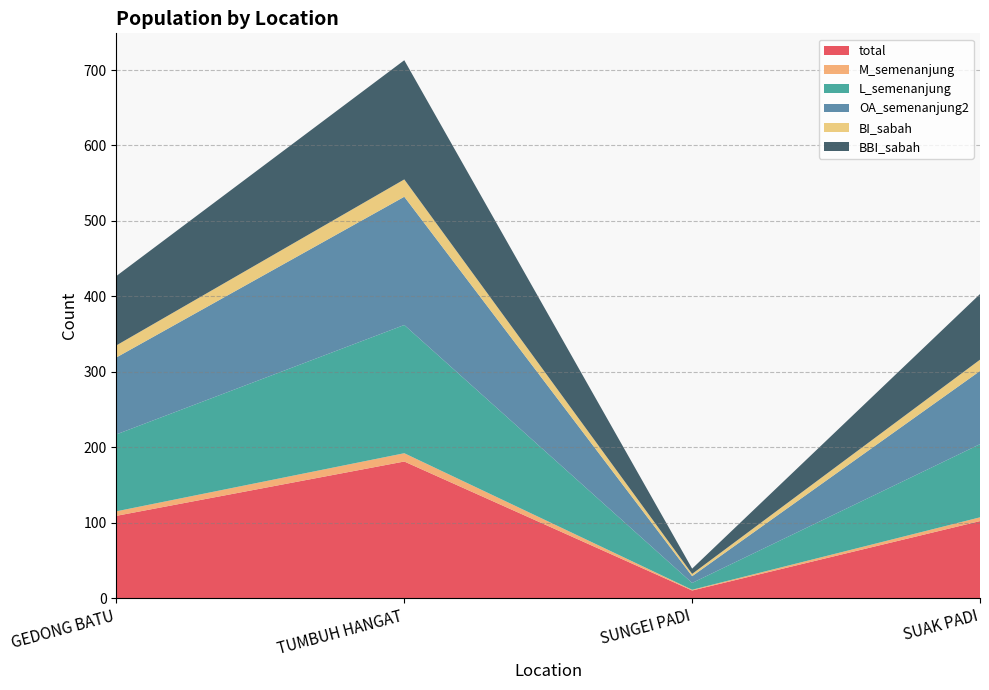

Reading right to left, list all the values displayed in this chart.

total: SUAK PADI=102	SUNGEI PADI=10	TUMBUH HANGAT=181	GEDONG BATU=109
M_semenanjung: SUAK PADI=5	SUNGEI PADI=1	TUMBUH HANGAT=11	GEDONG BATU=6
L_semenanjung: SUAK PADI=97	SUNGEI PADI=9	TUMBUH HANGAT=170	GEDONG BATU=102
OA_semenanjung2: SUAK PADI=97	SUNGEI PADI=9	TUMBUH HANGAT=170	GEDONG BATU=102
BI_sabah: SUAK PADI=15	SUNGEI PADI=3	TUMBUH HANGAT=23	GEDONG BATU=16
BBI_sabah: SUAK PADI=87	SUNGEI PADI=7	TUMBUH HANGAT=158	GEDONG BATU=92